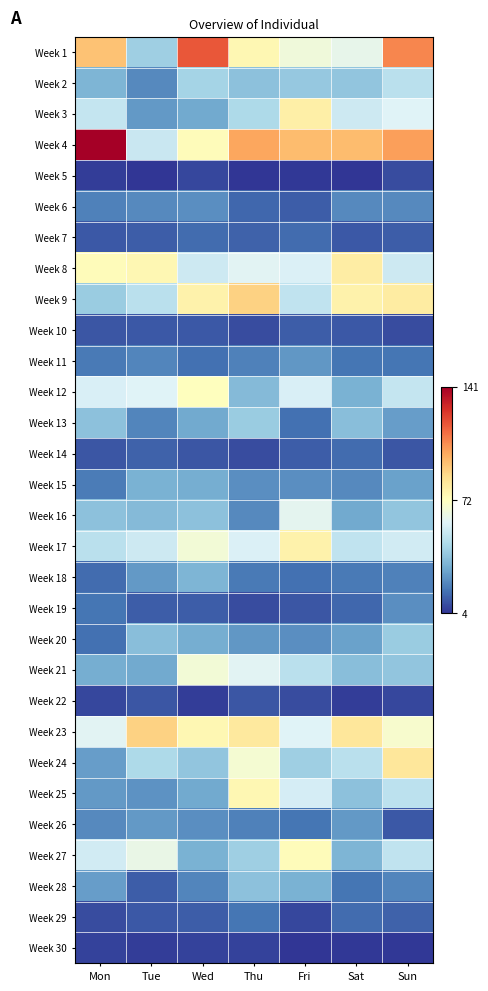

List the series in order of their peak value, highest first.

Week 4, Week 1, Week 9, Week 23, Week 24, Week 8, Week 3, Week 17, Week 25, Week 27, Week 12, Week 21, Week 16, Week 2, Week 13, Week 20, Week 28, Week 18, Week 15, Week 26, Week 11, Week 6, Week 19, Week 29, Week 7, Week 14, Week 10, Week 22, Week 5, Week 30